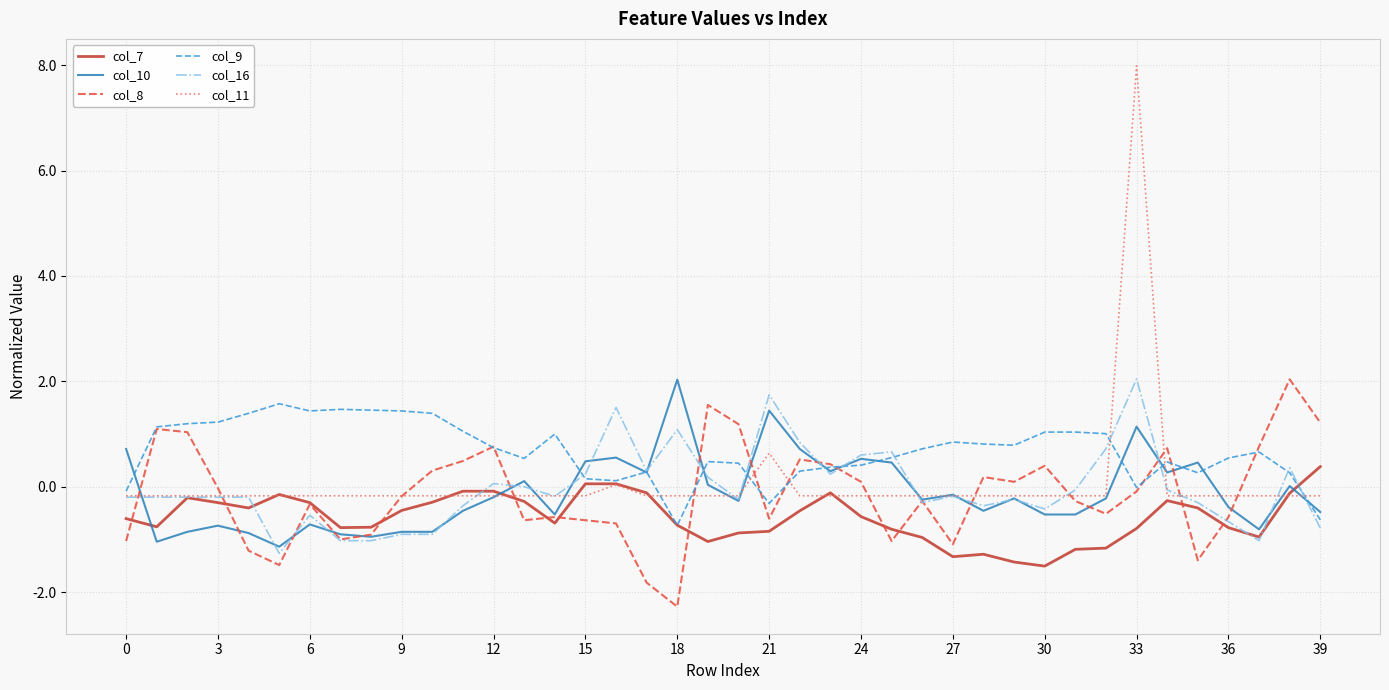

What is the maximum value shown in the chart?

8.0